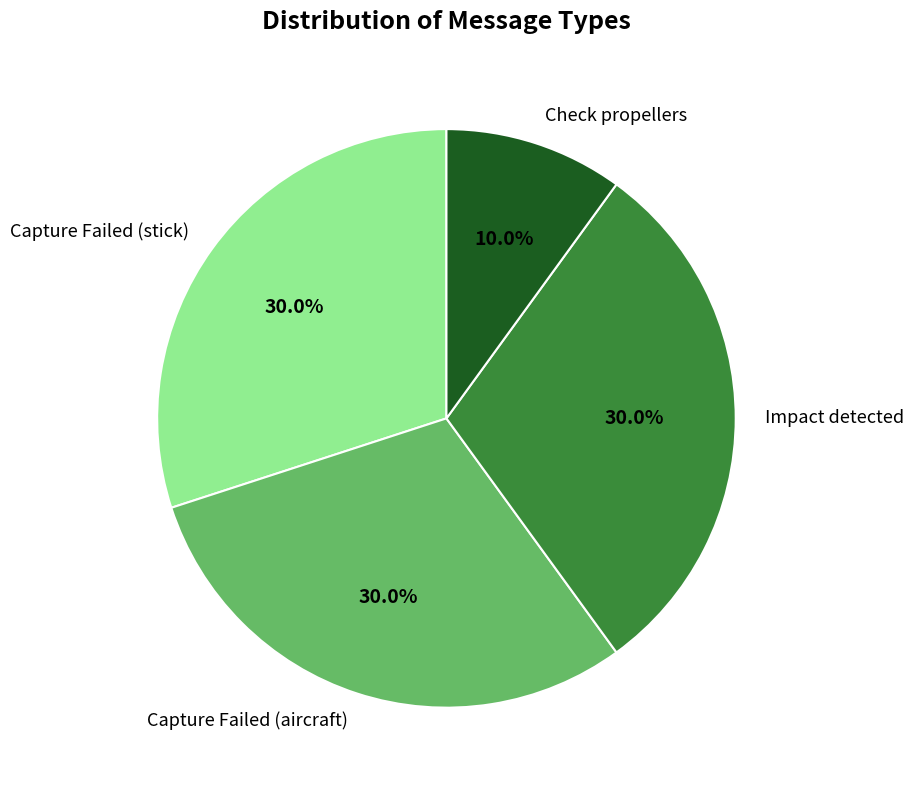

To the nearest percent, what portion does Check propellers represent?

10%